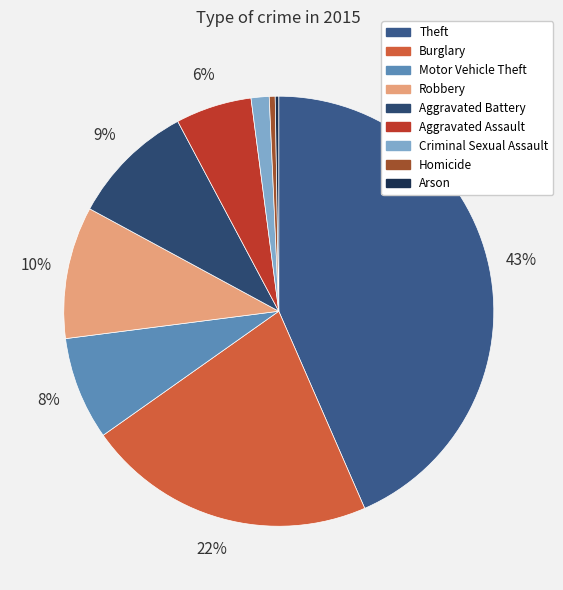

Which has a higher value, Burglary or Aggravated Assault?

Burglary